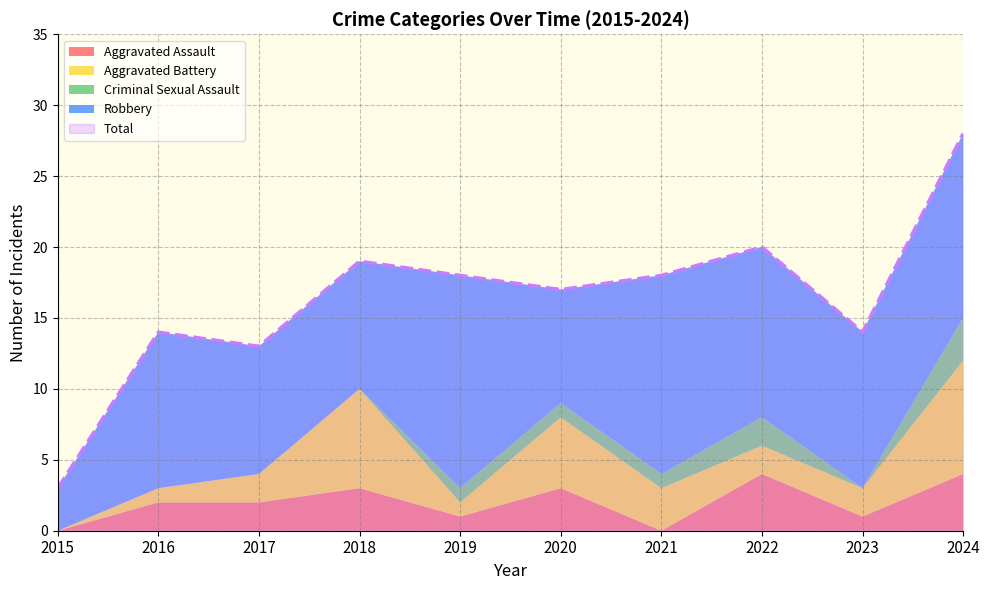

What is the difference between the highest and lowest values at 2021?

18